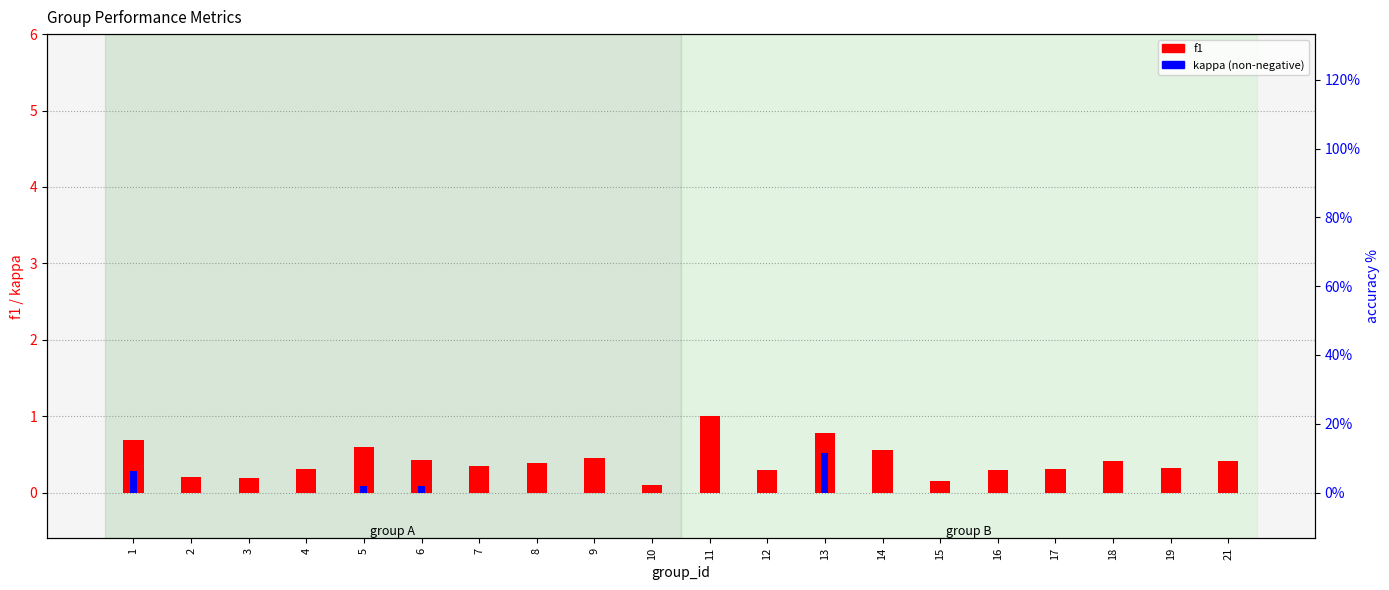

How many f1 values are between 0 and 1?

20